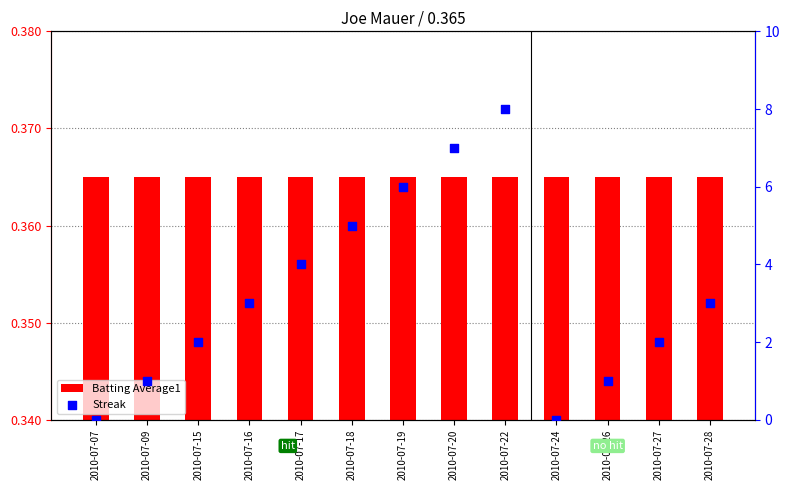

Which series contains the lowest Y value?

Streak